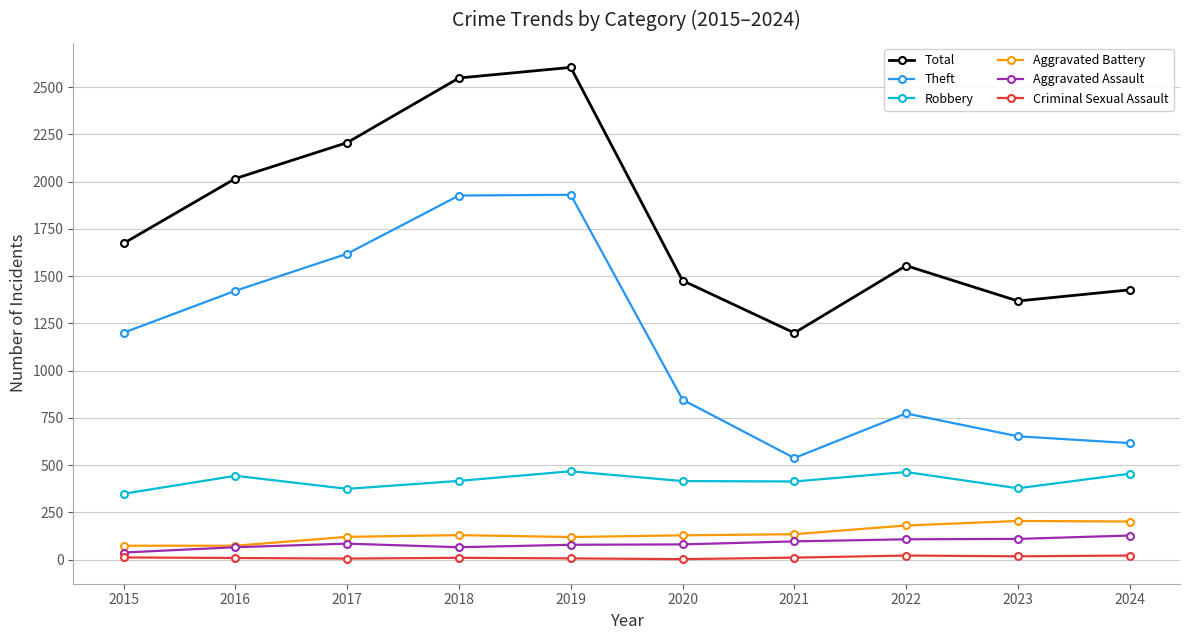

True or false: Robbery and Aggravated Assault cross at least once.

False